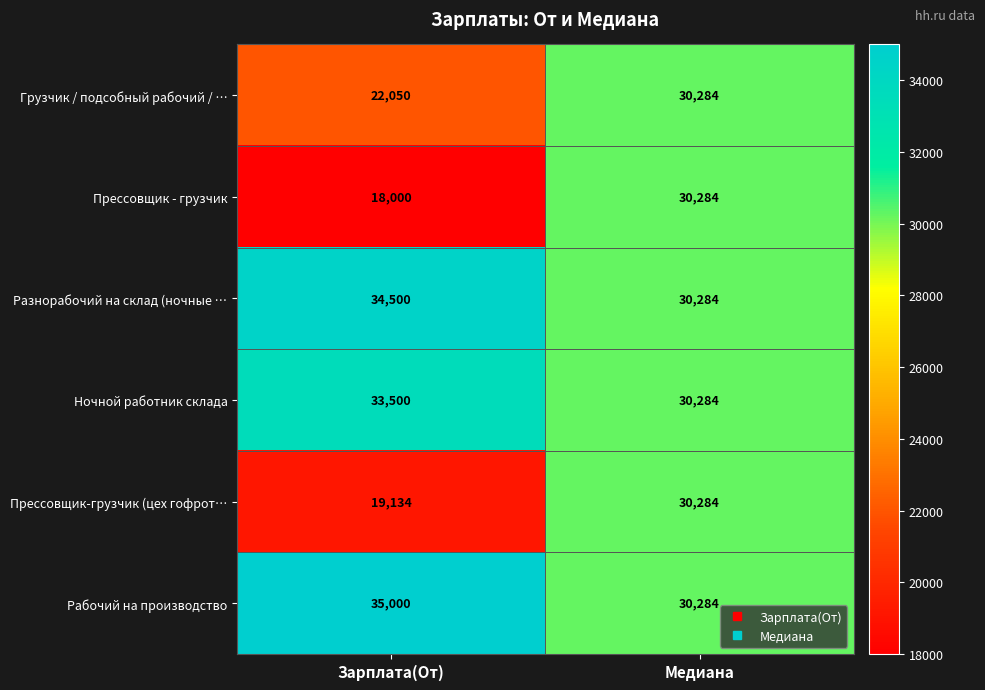

True or false: Прессовщик - грузчик has a value of 7275 at Зарплата(От).

False